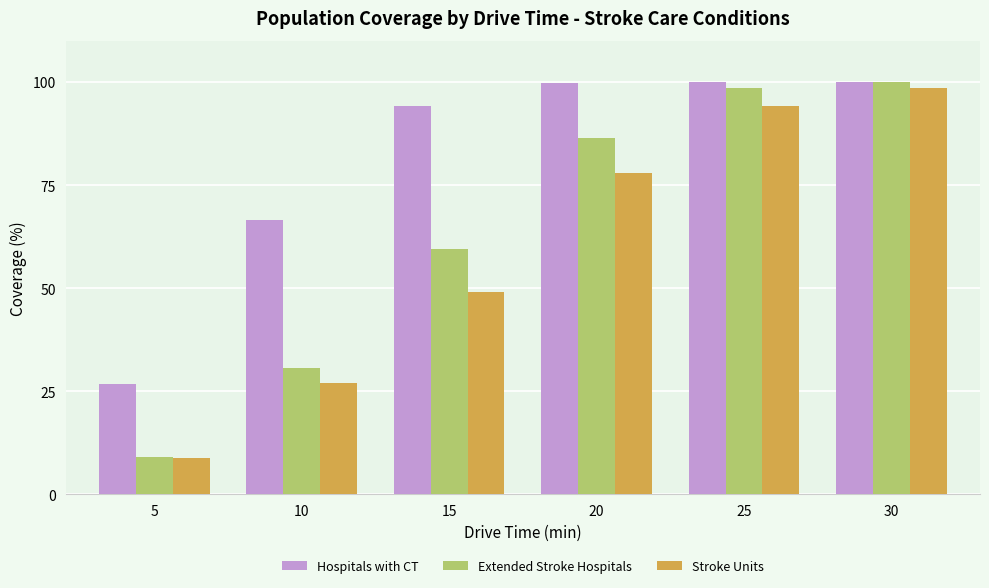

Read the Extended Stroke Hospitals value at 25.

98.6